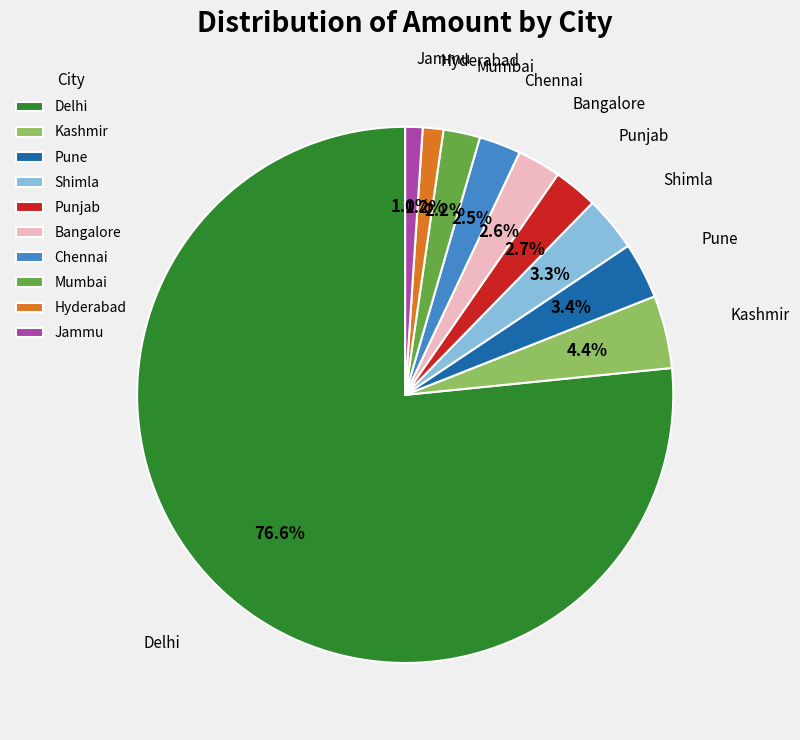

What percentage is NOT represented by Mumbai?

97.8%